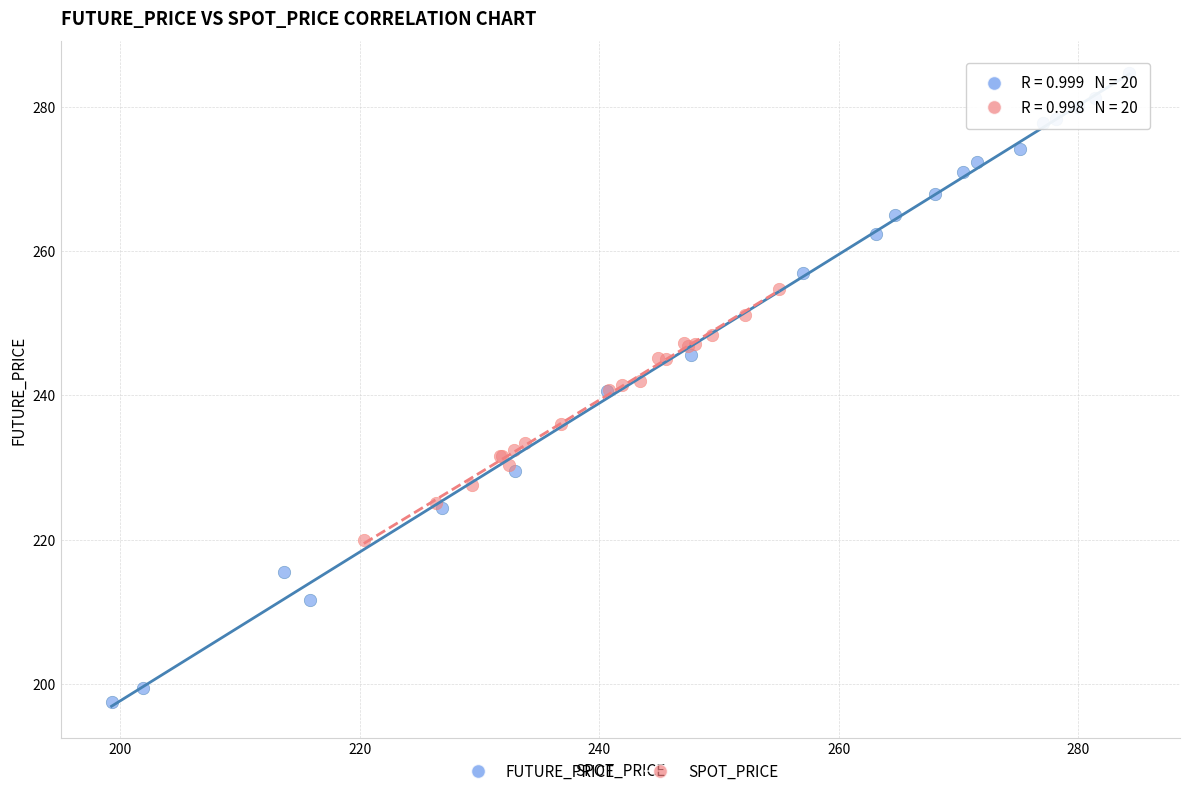

Which series contains the lowest Y value?

FUTURE_PRICE